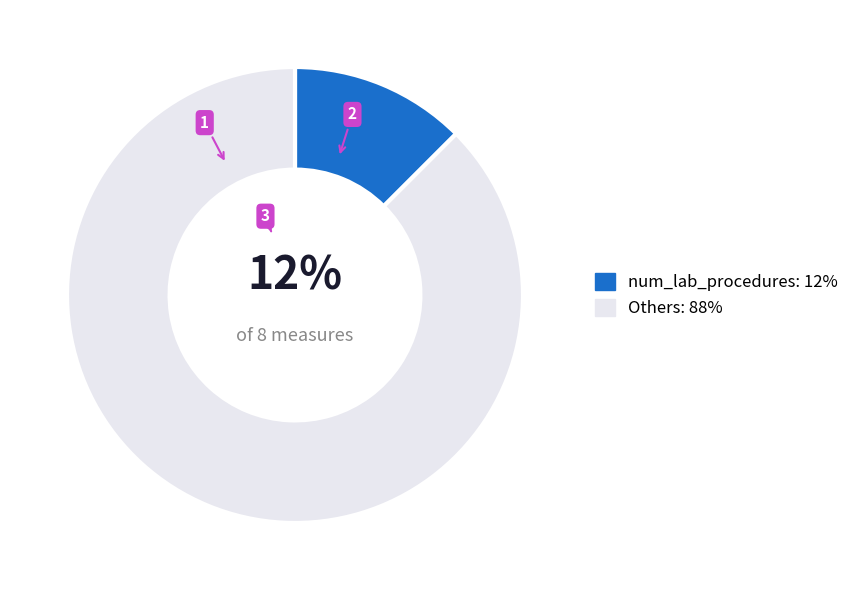

What is the largest slice in the pie chart?

Others: 88%